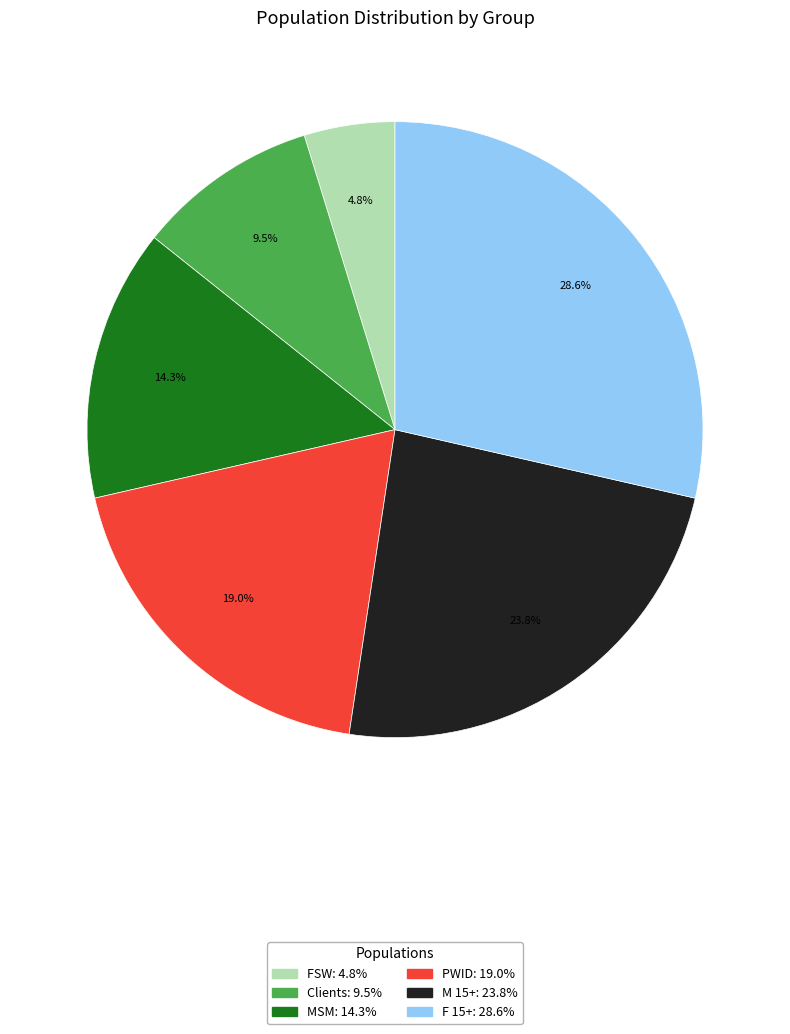

Which has a higher value, M 15+ or Clients?

M 15+